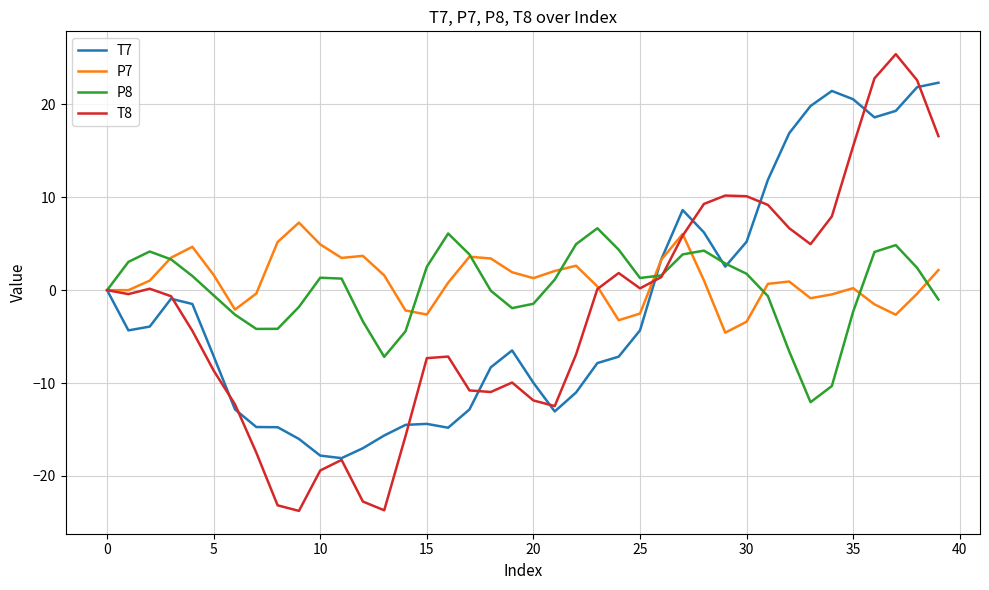

What is the maximum value for T8?

25.4